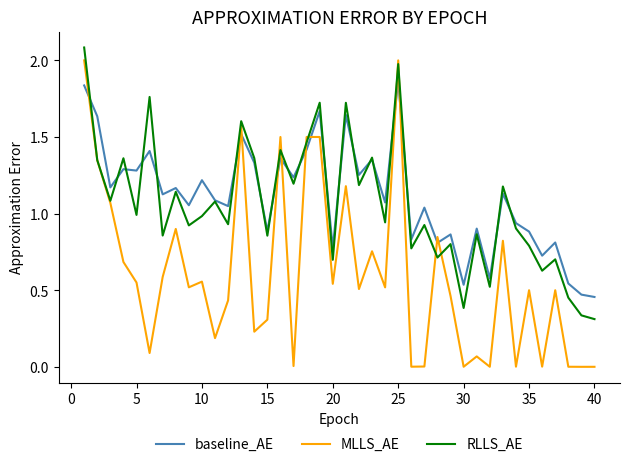

Which series has the largest range (max minus min)?

MLLS_AE